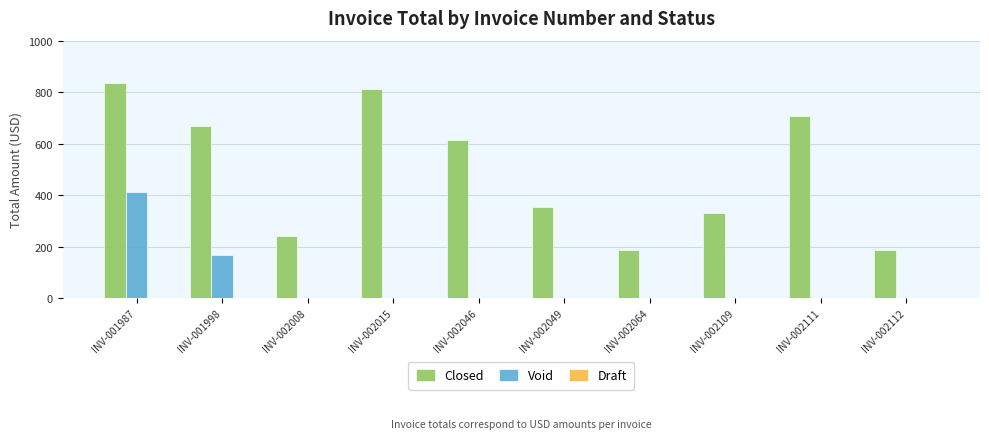

Which series has the largest range (max minus min)?

Closed